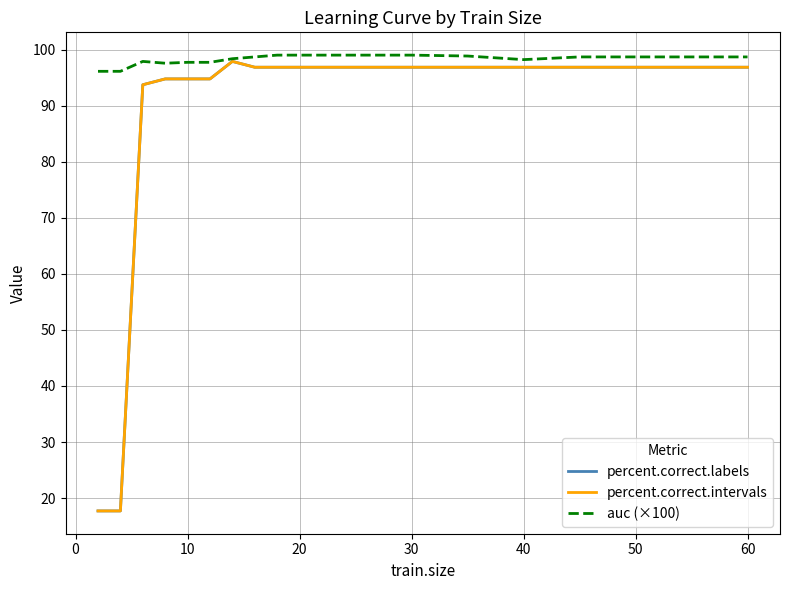

Which series has the widest spread of values?

percent.correct.labels